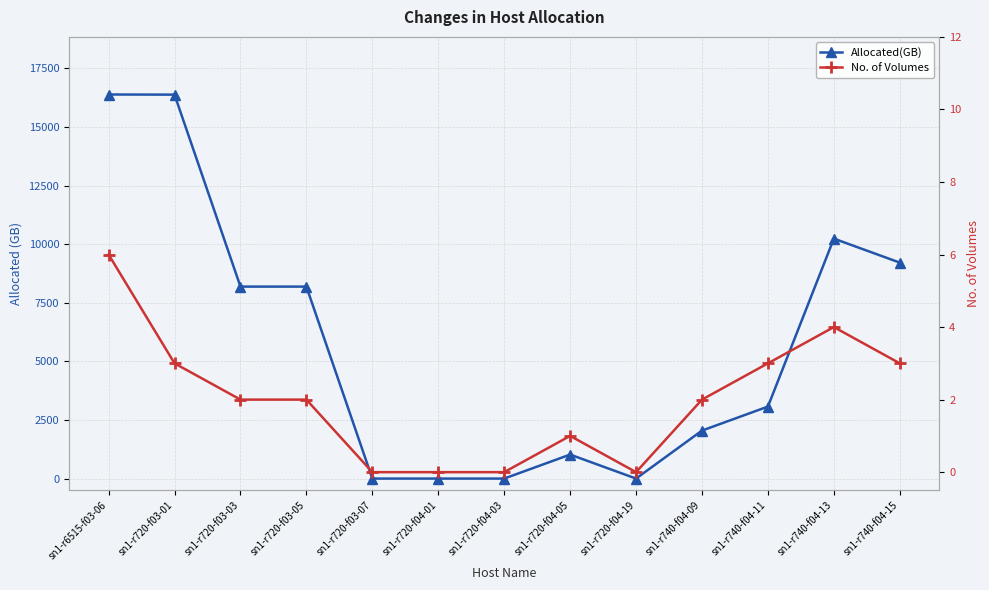

What is the sum of the No. of Volumes values at sn1-r720-f04-19 and sn1-r720-f03-05?

2.0